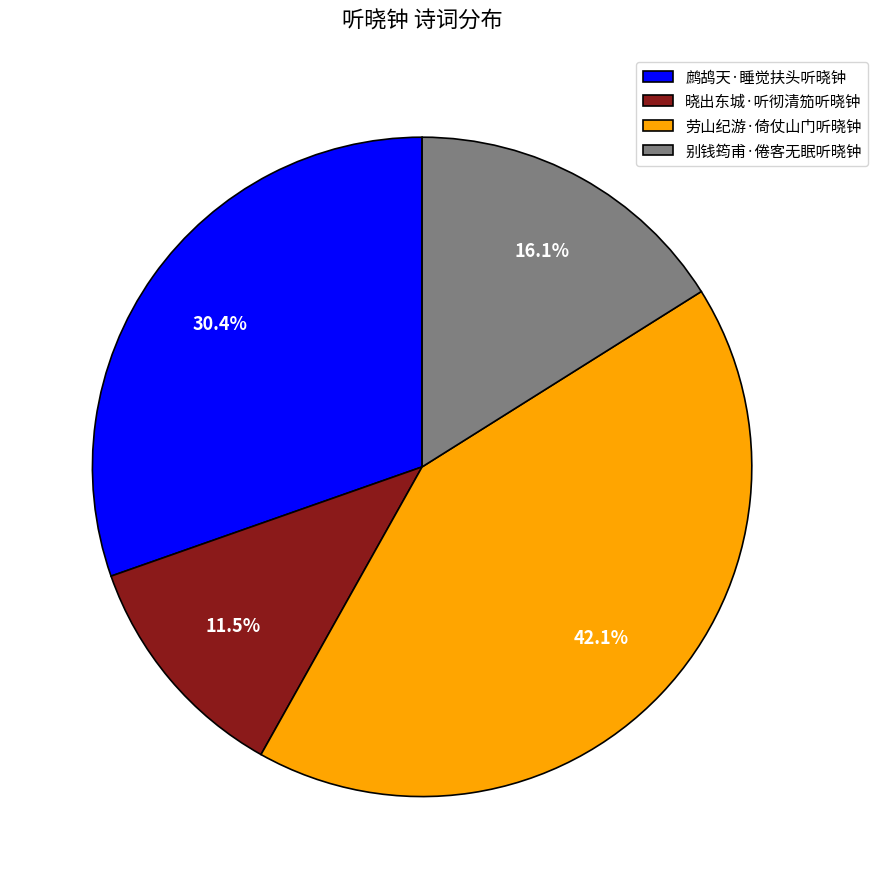

To the nearest percent, what is the average slice percentage?

25%